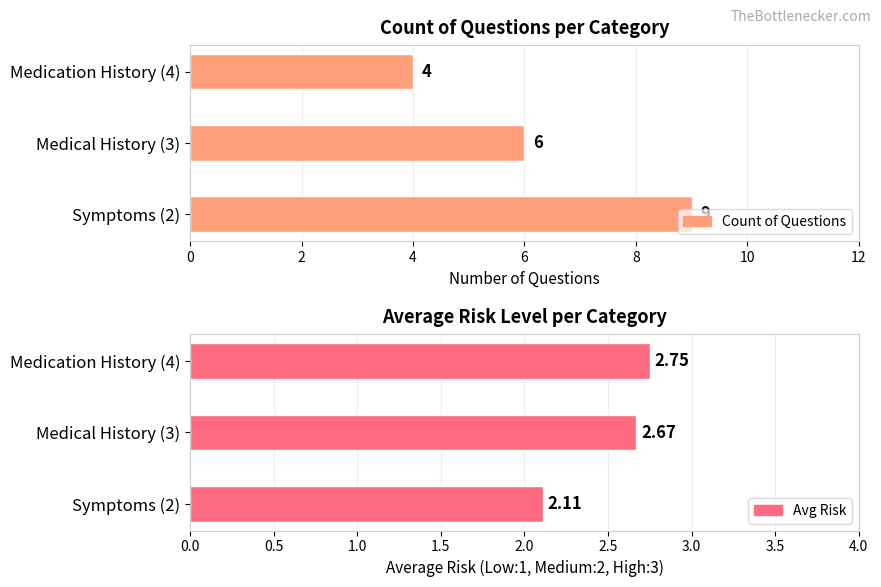

What is the value of the Count of Questions bar at the 1st from the left?

9.0